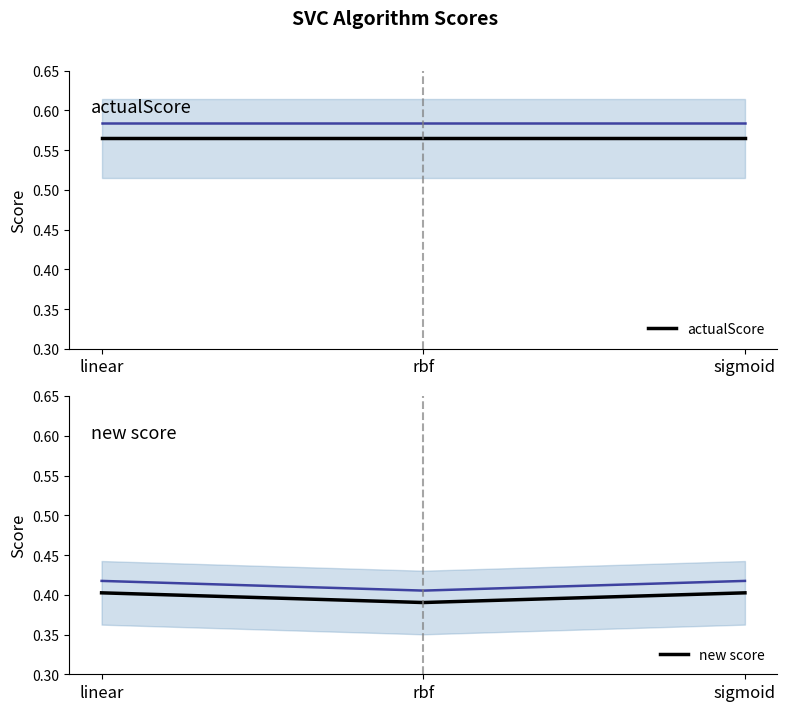

Is this an area chart (filled region under the line)?

No